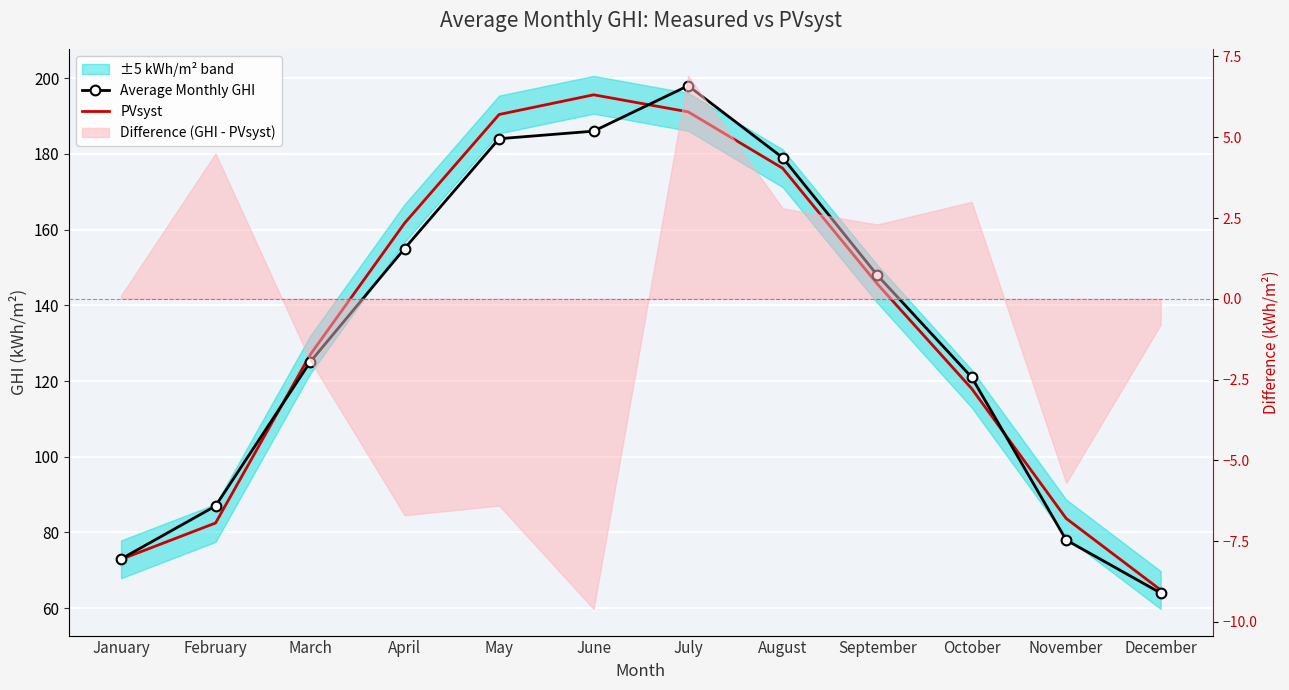

Which series has the largest total across all categories?

PVsyst